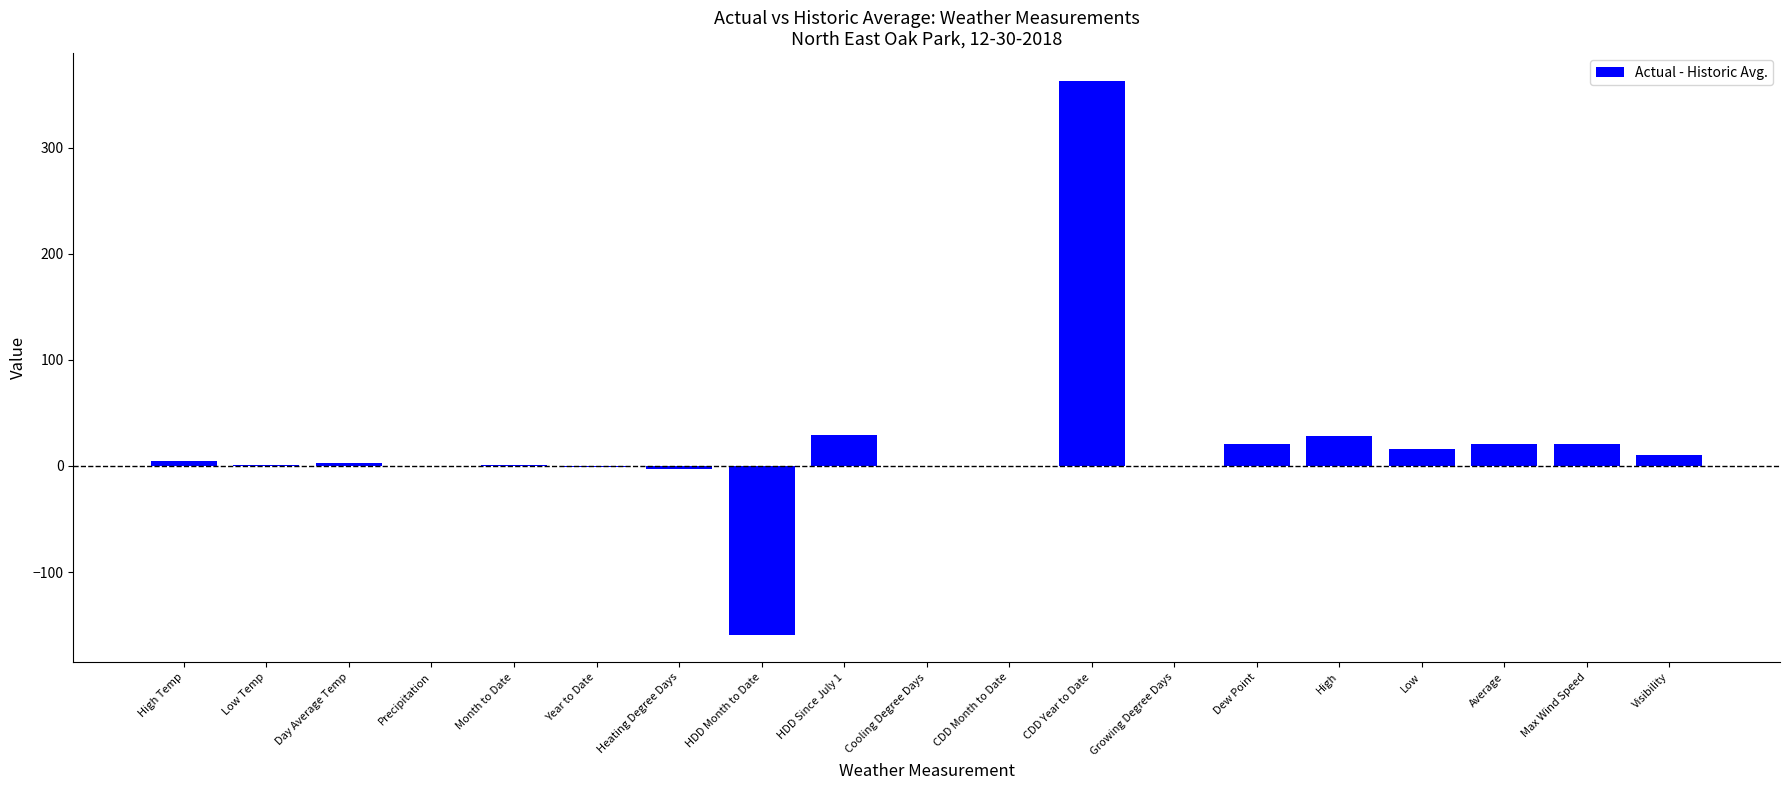

What is the maximum value shown in the chart?

363